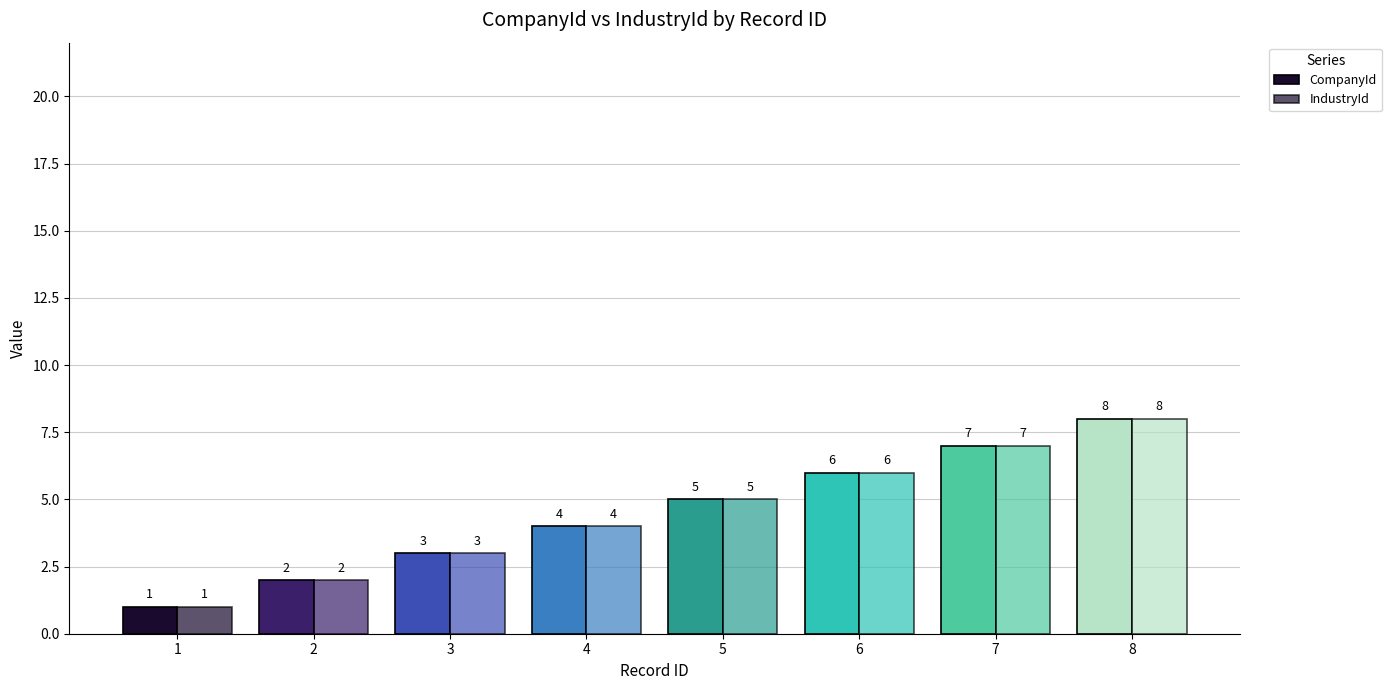

At which category is the sum across all series the highest?

8